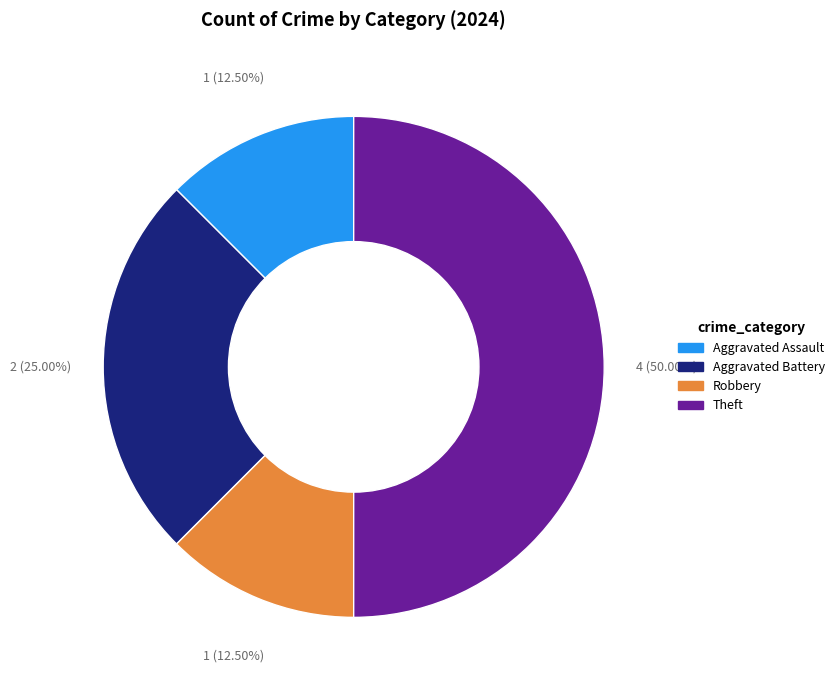

Does Aggravated Battery account for over 50% of the chart?

No